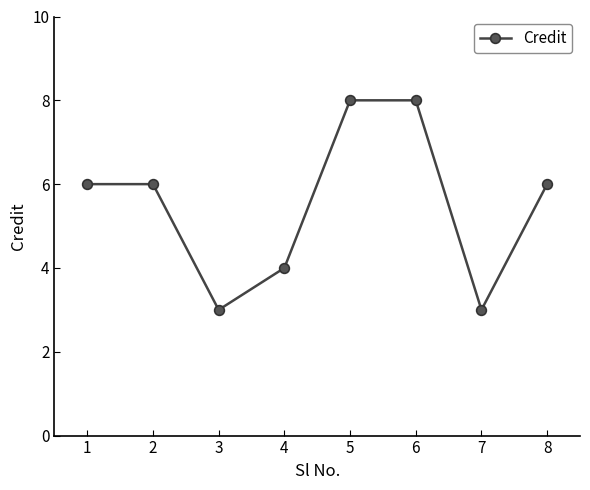

What is the minimum value shown in the chart?

3